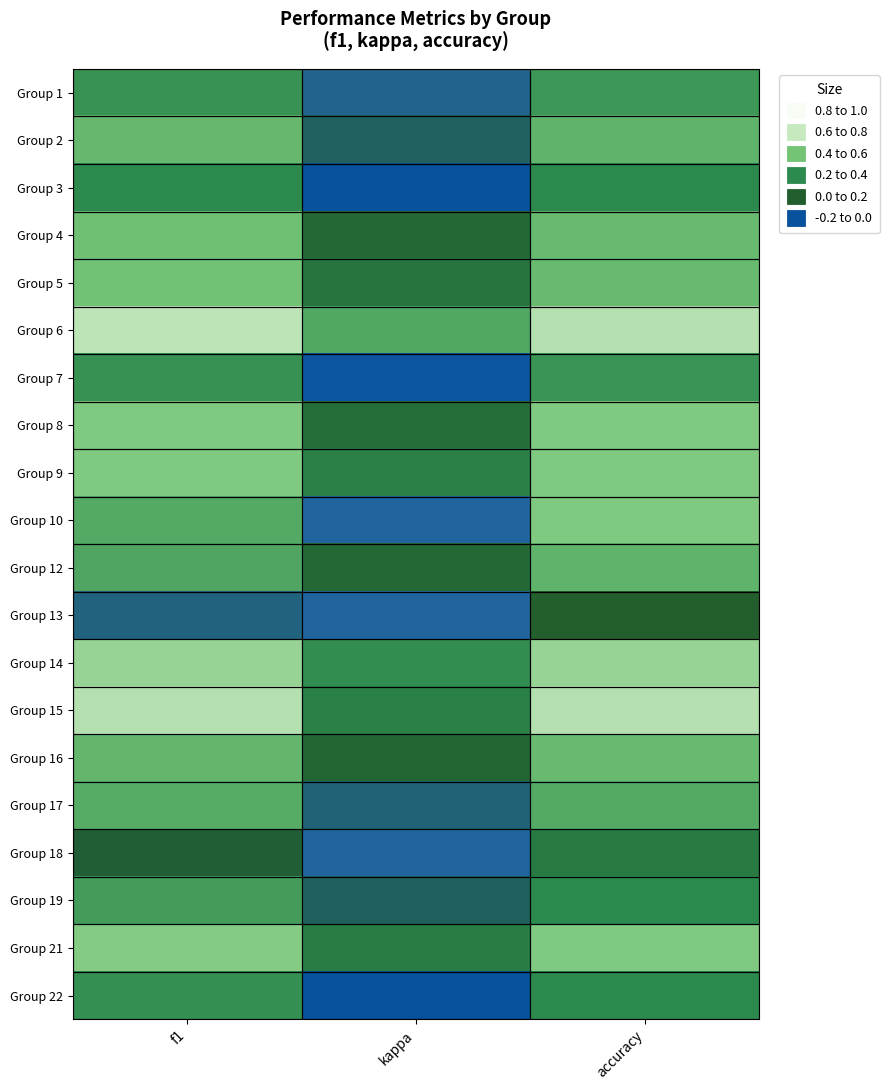

Count the number of categories in the chart.

3